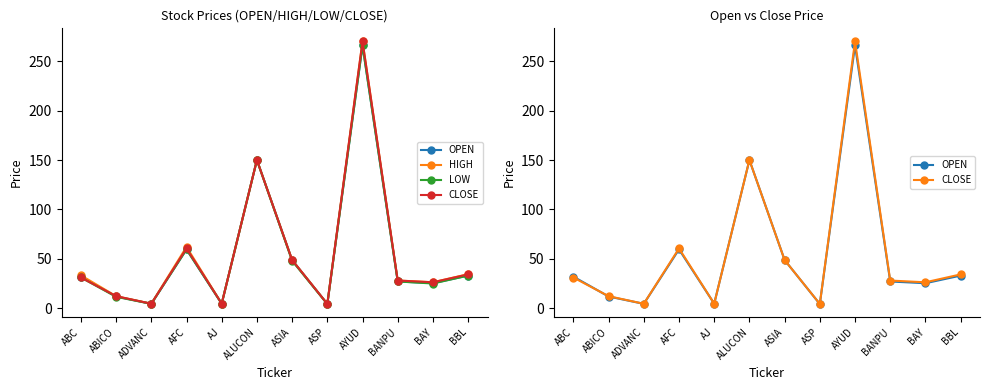

What is the label of the 4th point from the left?

AFC